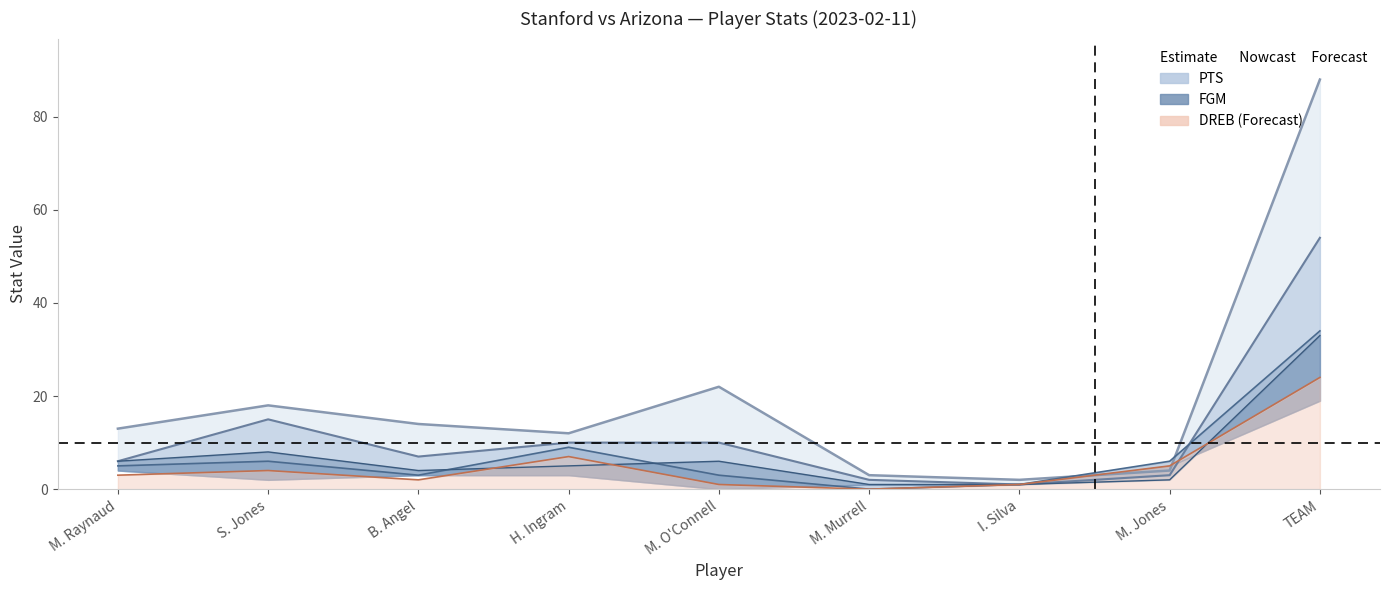

Reading right to left, what are all the values shown in this chart?

PTS: TEAM=88	M. Jones=4	I. Silva=2	M. Murrell=3	M. O'Connell=22	H. Ingram=12	B. Angel=14	S. Jones=18	M. Raynaud=13
FGA: TEAM=54	M. Jones=3	I. Silva=1	M. Murrell=2	M. O'Connell=10	H. Ingram=10	B. Angel=7	S. Jones=15	M. Raynaud=6
DREB: TEAM=24	M. Jones=5	I. Silva=1	M. Murrell=0	M. O'Connell=1	H. Ingram=7	B. Angel=2	S. Jones=4	M. Raynaud=3
FGM: TEAM=33	M. Jones=2	I. Silva=1	M. Murrell=1	M. O'Connell=6	H. Ingram=5	B. Angel=4	S. Jones=8	M. Raynaud=6
REB: TEAM=34	M. Jones=6	I. Silva=1	M. Murrell=0	M. O'Connell=3	H. Ingram=9	B. Angel=3	S. Jones=6	M. Raynaud=5